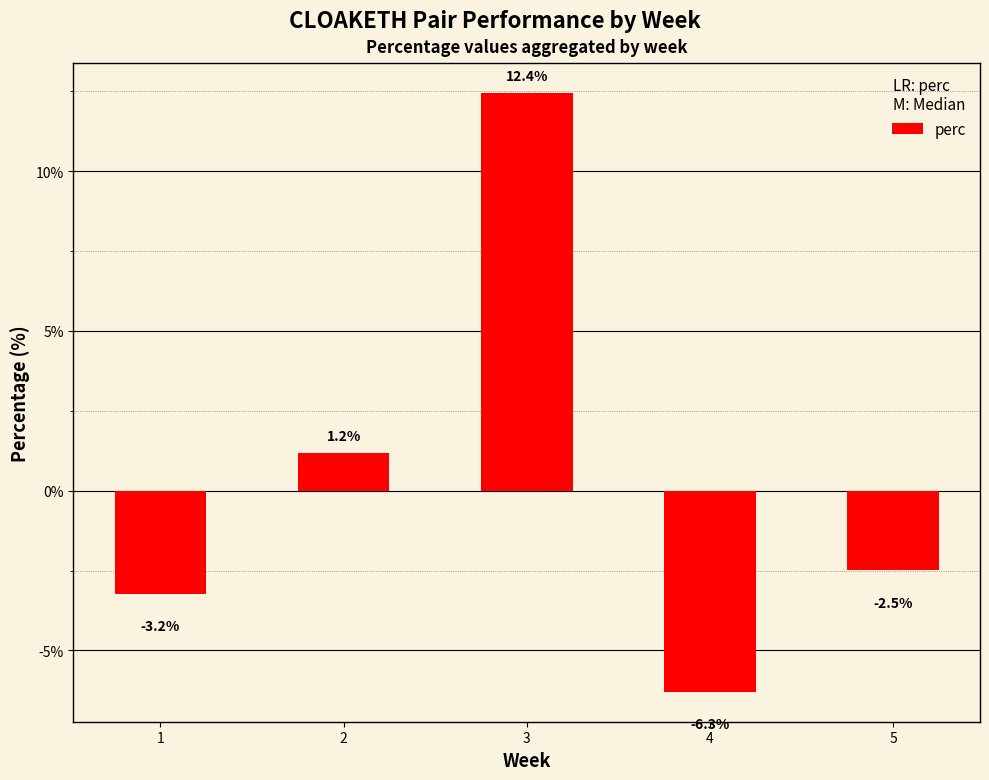

What is the minimum value shown in the chart?

-6.3